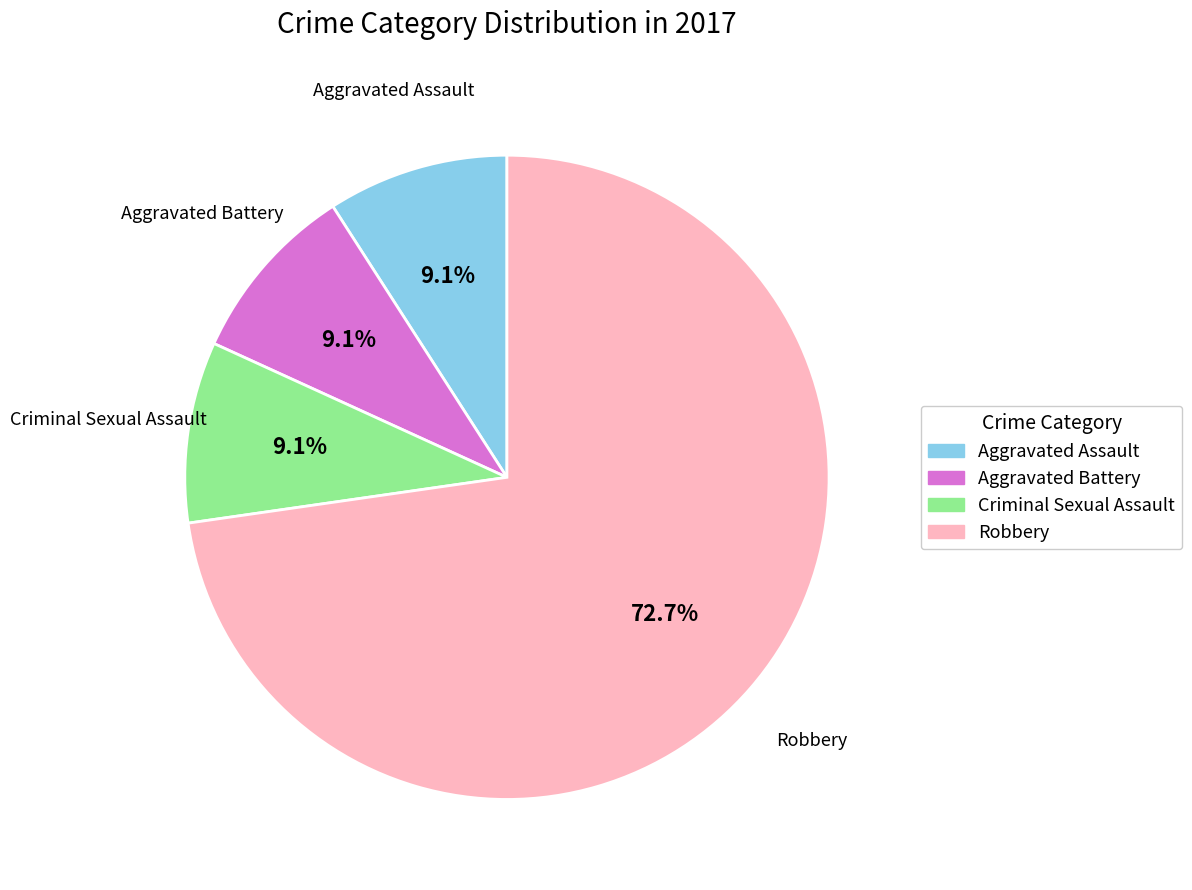

To the nearest percent, what portion does Aggravated Assault represent?

9%